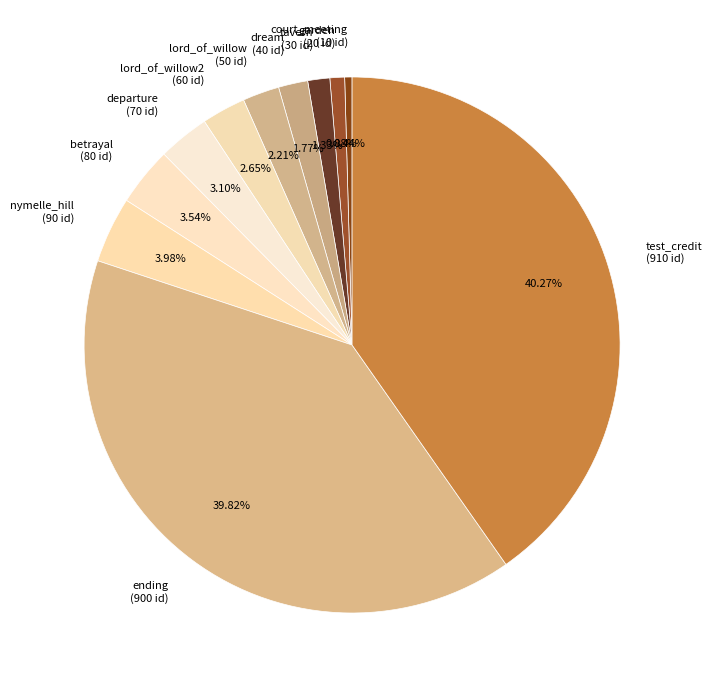

Does test_credit (910 id) represent more than half of the total?

No